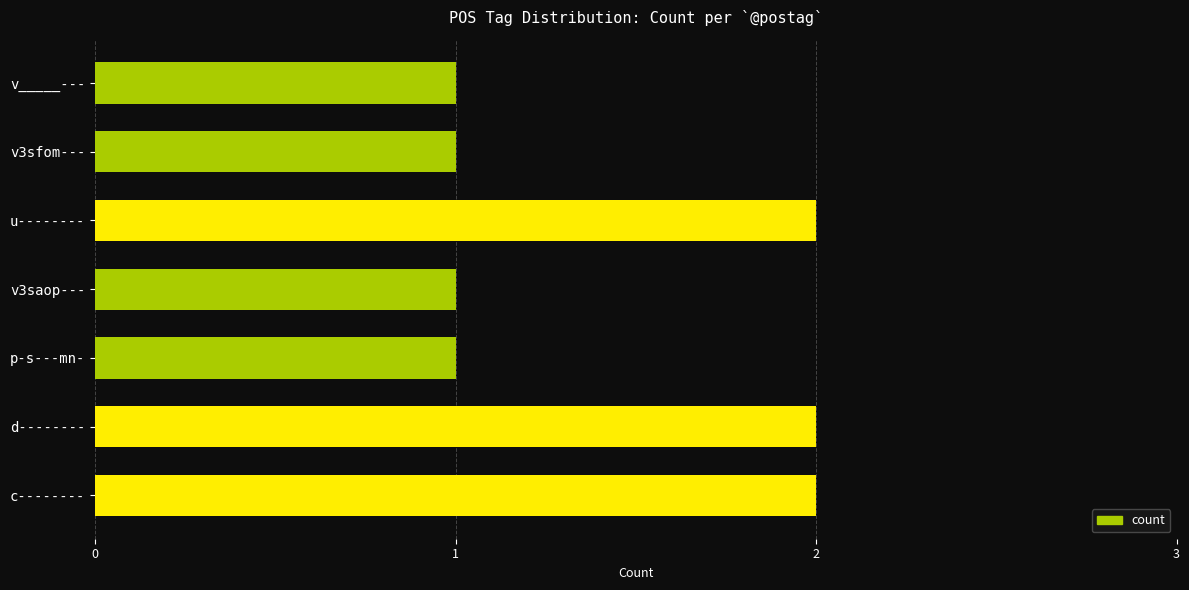

How many categories are shown in the chart?

7